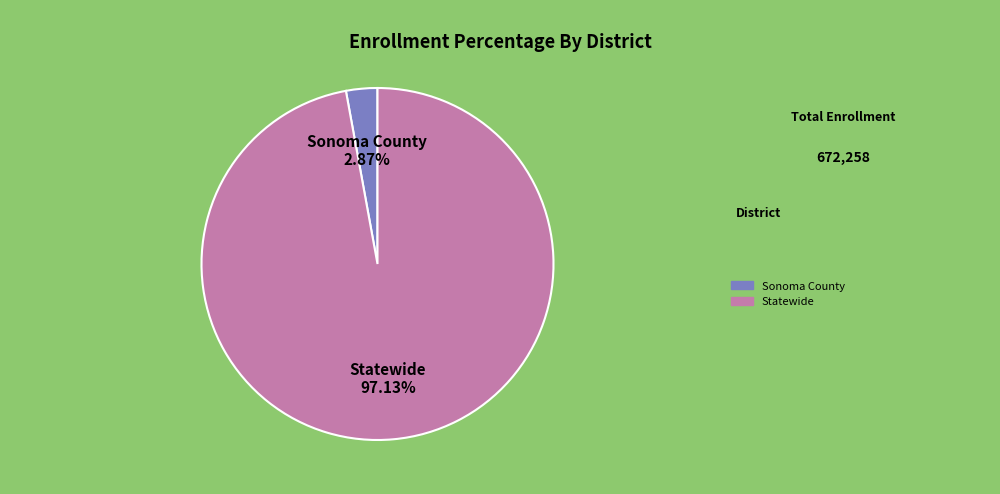

Rank the categories by value from lowest to highest.

Sonoma County, Statewide